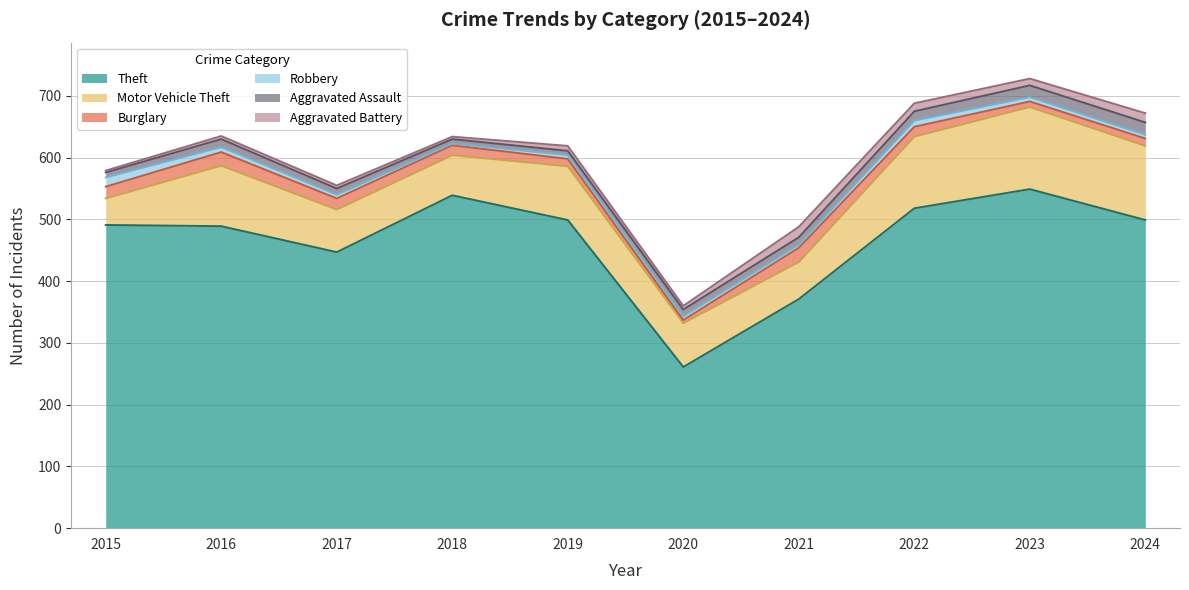

Count the number of categories in the chart.

10